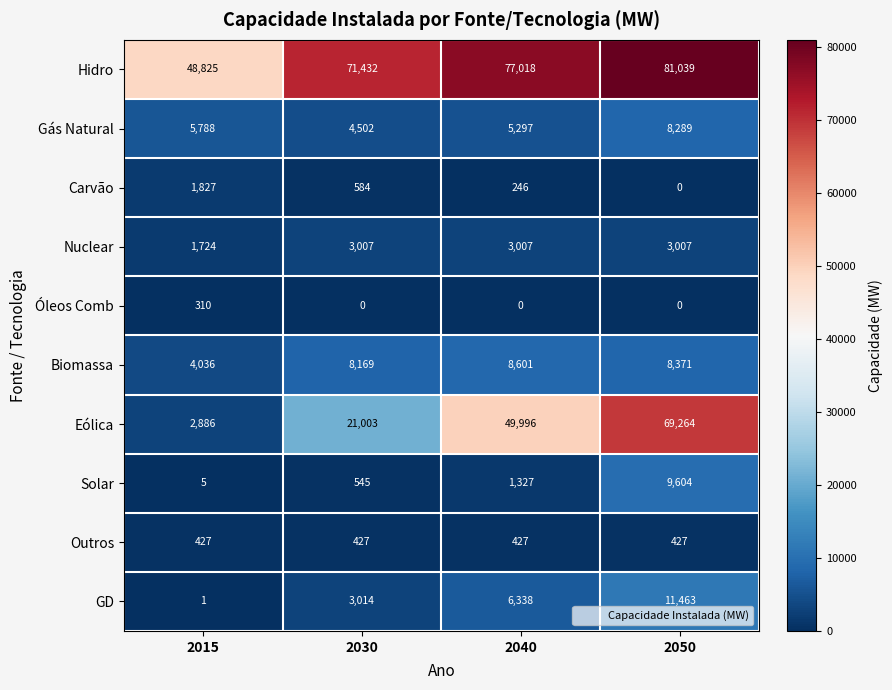

Which series has the largest total across all categories?

Hidro